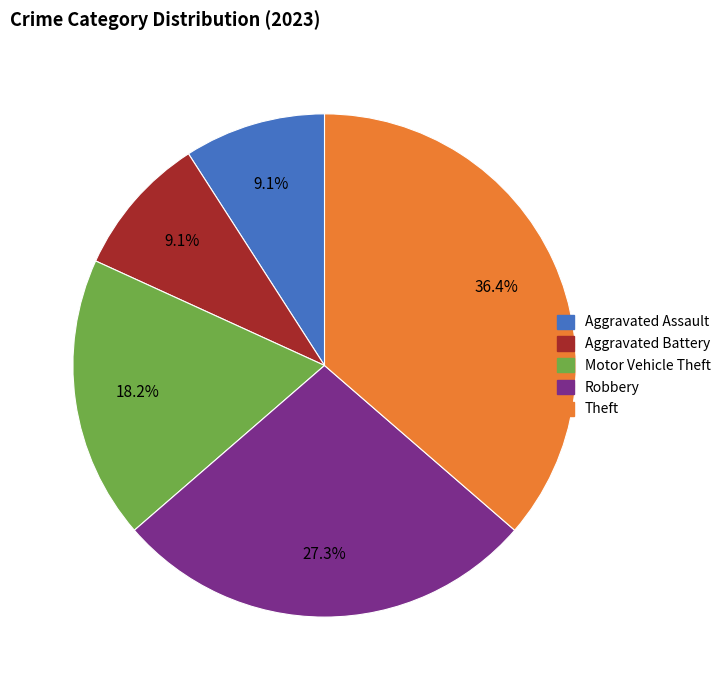

Approximately how many times larger is the value at Motor Vehicle Theft compared to Aggravated Battery?

2.0